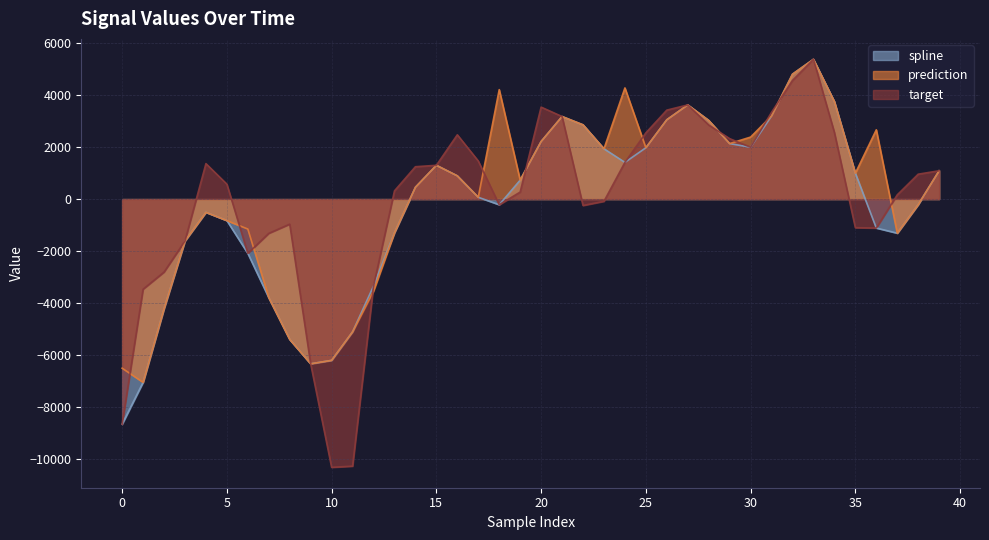

True or false: target and prediction cross at least once.

True